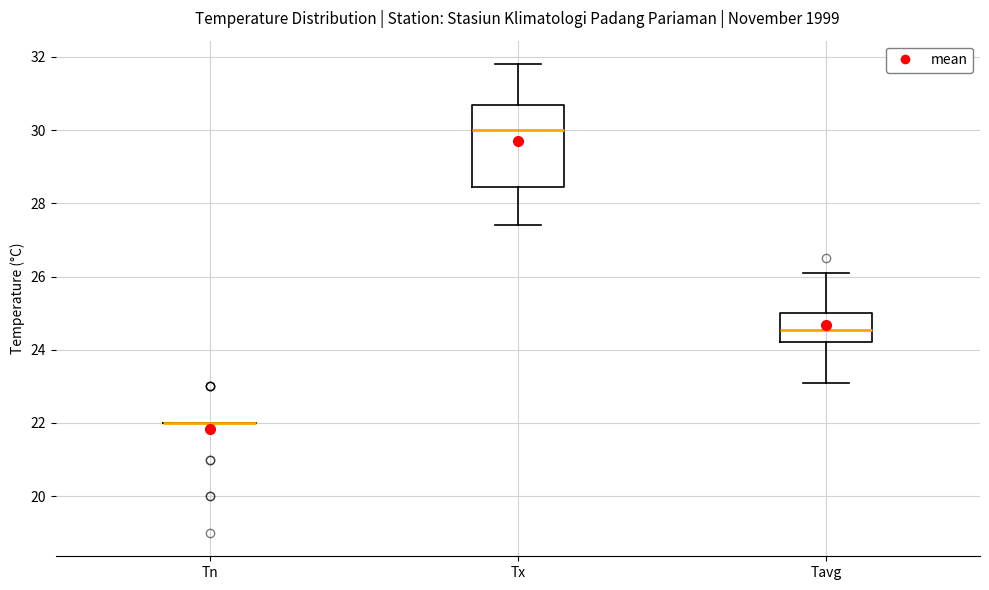

Which box is the tallest, from its lower edge to its upper edge?

Tx